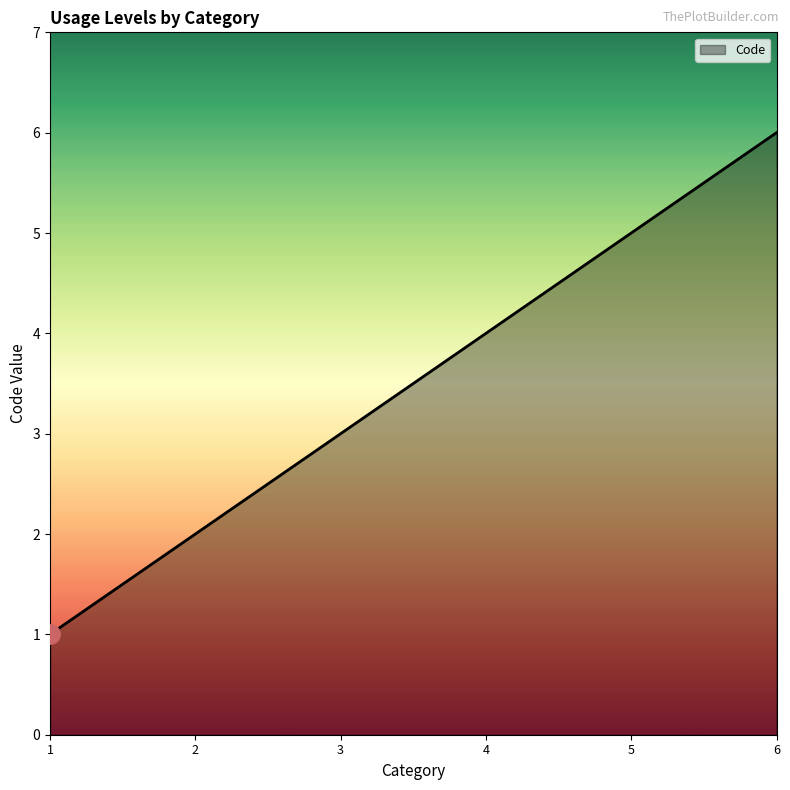

What is the difference between the maximum and minimum values?

5.0